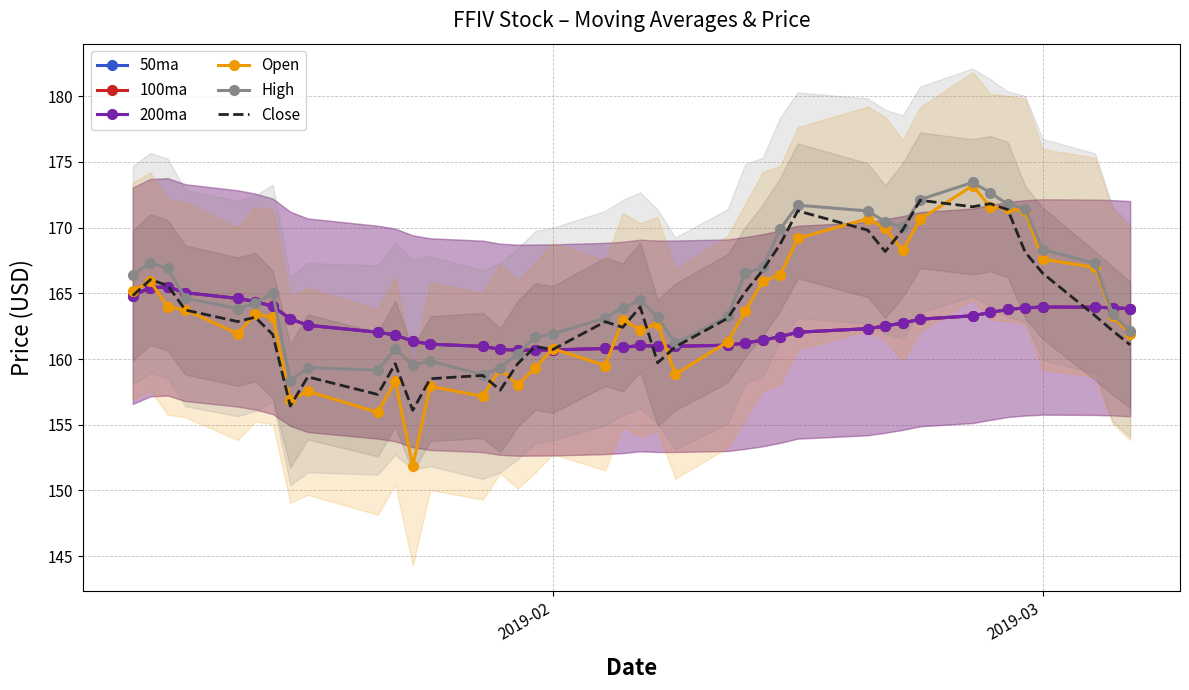

What is the value of the High point at the 35th from the left?

171.8